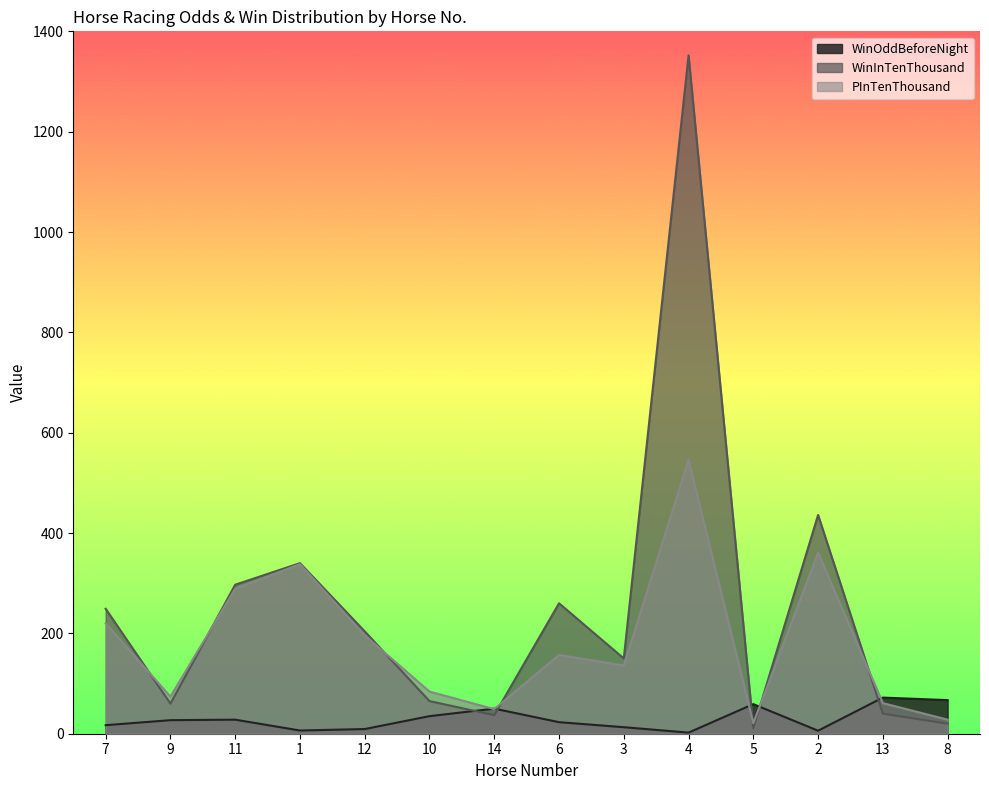

Count the number of data series in this chart.

3